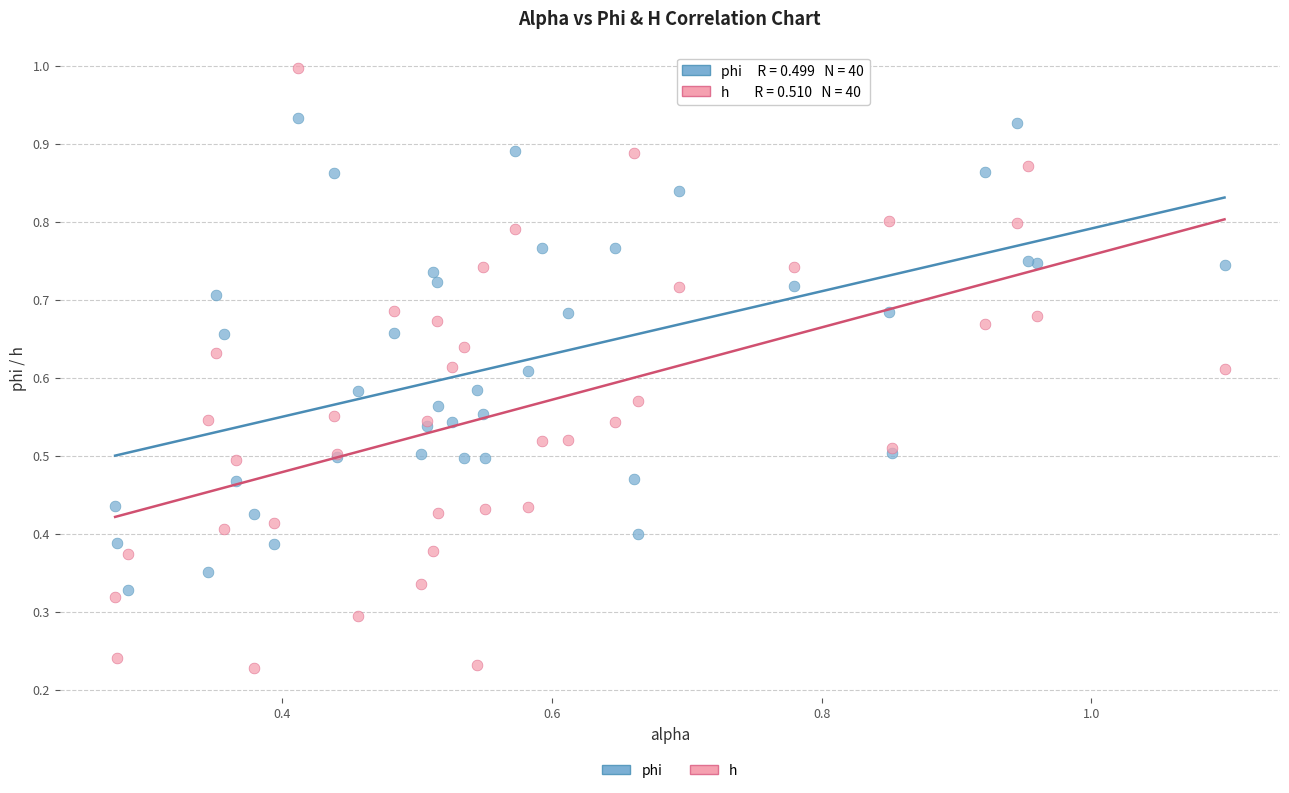

Which series contains the lowest Y value?

h